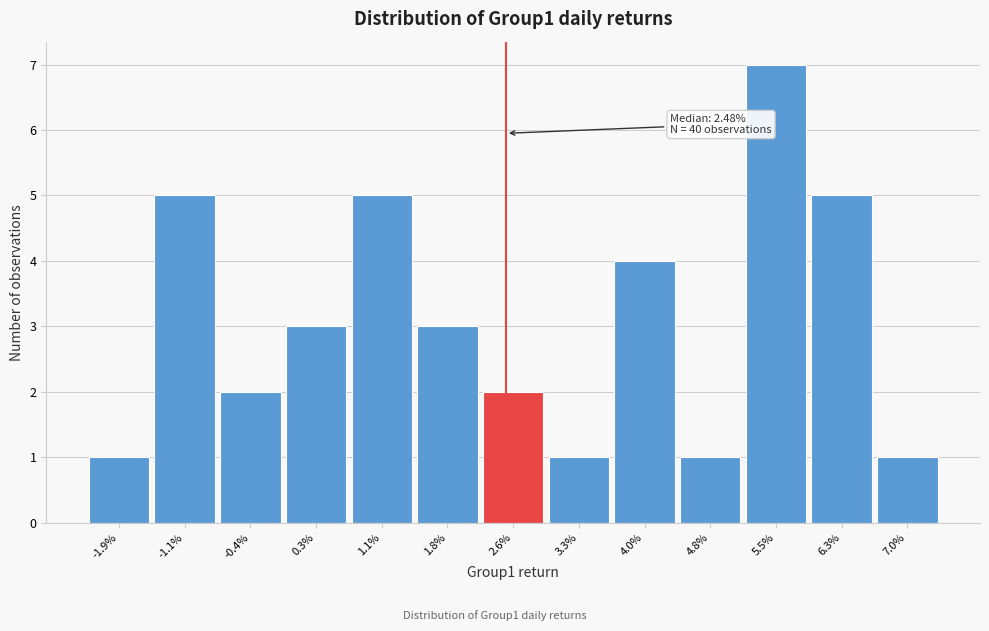

Reading right to left, list all the values displayed in this chart.

7.0%=1	6.3%=5	5.5%=7	4.8%=1	4.0%=4	3.3%=1	2.6%=2	1.8%=3	1.1%=5	0.3%=3	-0.4%=2	-1.1%=5	-1.9%=1